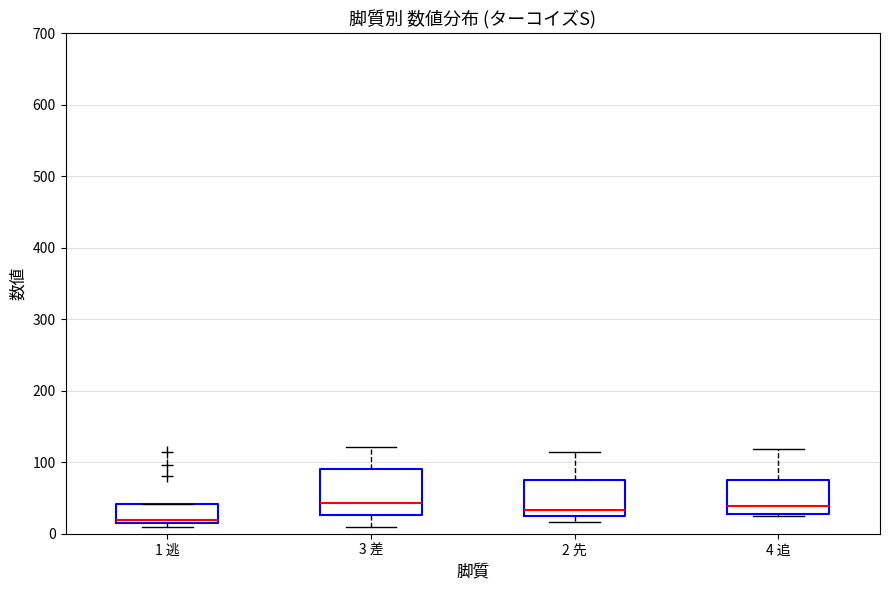

Reading left to right, transcribe this box plot: for each box, give where its median line is, the range the box spans, and where its two whiskers end, as read against the y-axis. The values are not printed on the chart, so give them approximately, as read against the axis.

1 逃: median 20 (just above the box's lower edge), box 20 to 40, whiskers 10 to 40
3 差: median 40, box 30 to 90, whiskers 10 to 120
2 先: median 30, box 20 to 80, whiskers 20 (just below the box's lower edge) to 120
4 追: median 40, box 30 to 80, whiskers 30 to 120